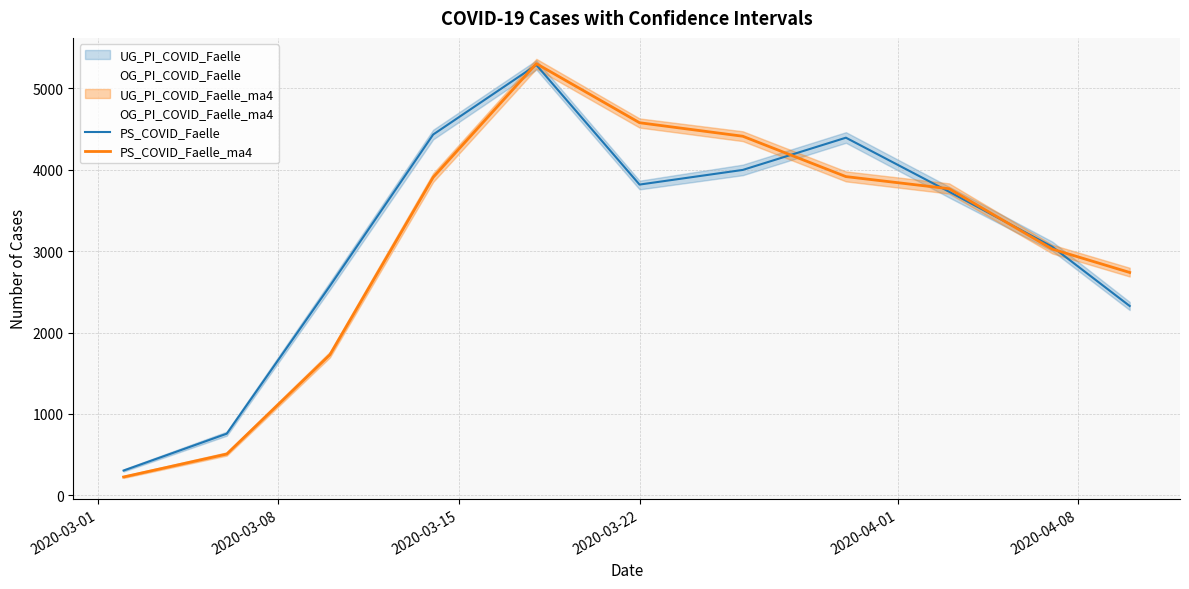

True or false: PS_COVID_Faelle_ma4 and PS_COVID_Faelle cross at least once.

True